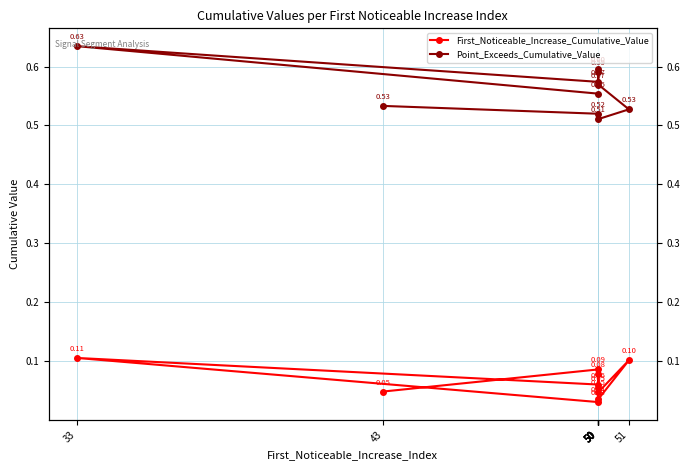

What value does the Point_Exceeds_Cumulative_Value series have at 50?

0.5